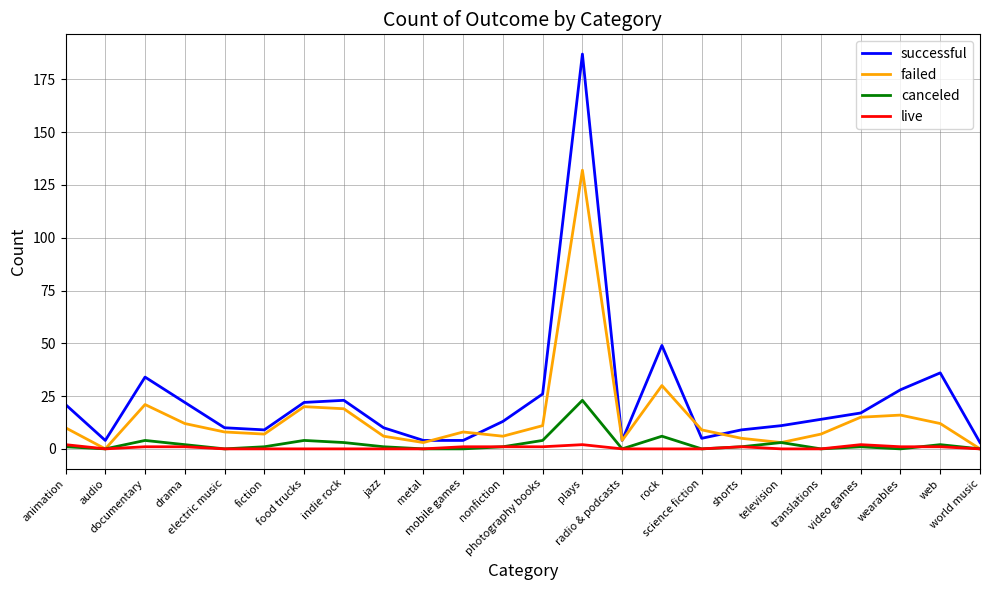

What is the spread (max minus min) of values at science fiction?

9